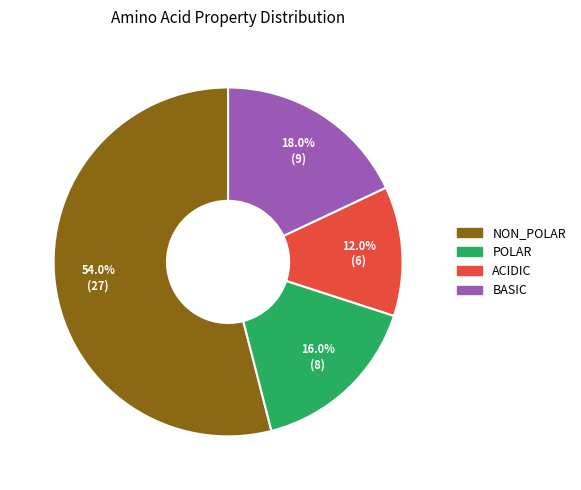

Is there any slice that represents more than half of the pie?

Yes